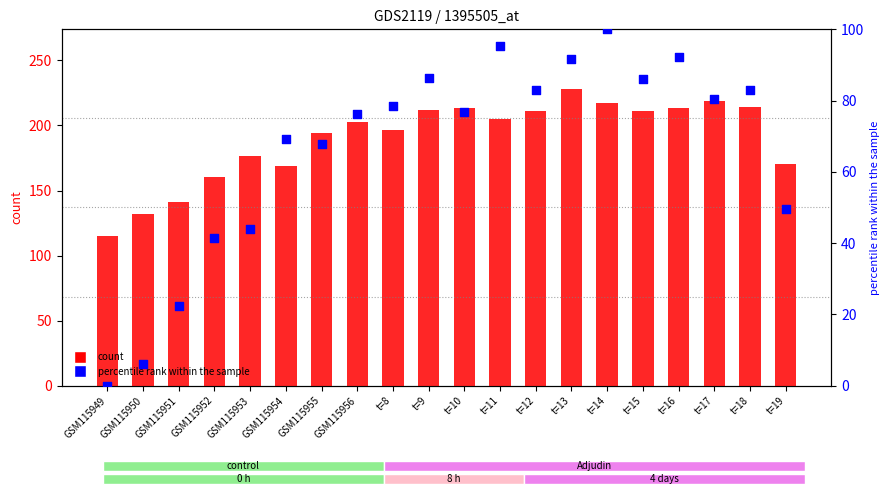

Which series reaches the minimum Y coordinate?

percentile rank within the sample